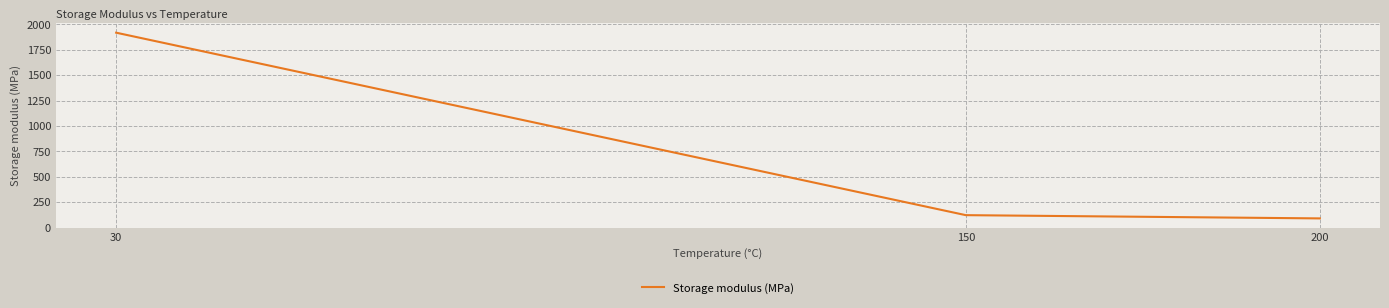

How many series are shown in this chart?

1